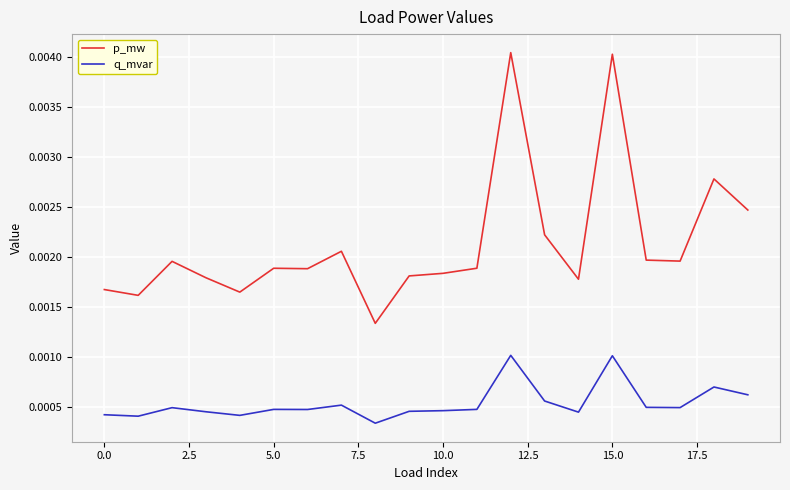

True or false: q_mvar and p_mw intersect in this chart.

False